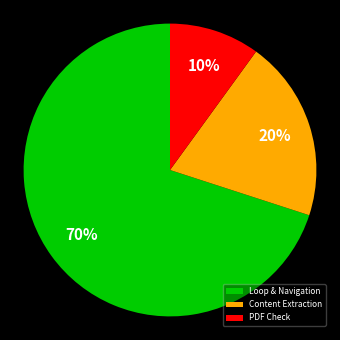

Do PDF Check and Content Extraction together represent more than half of the pie?

No